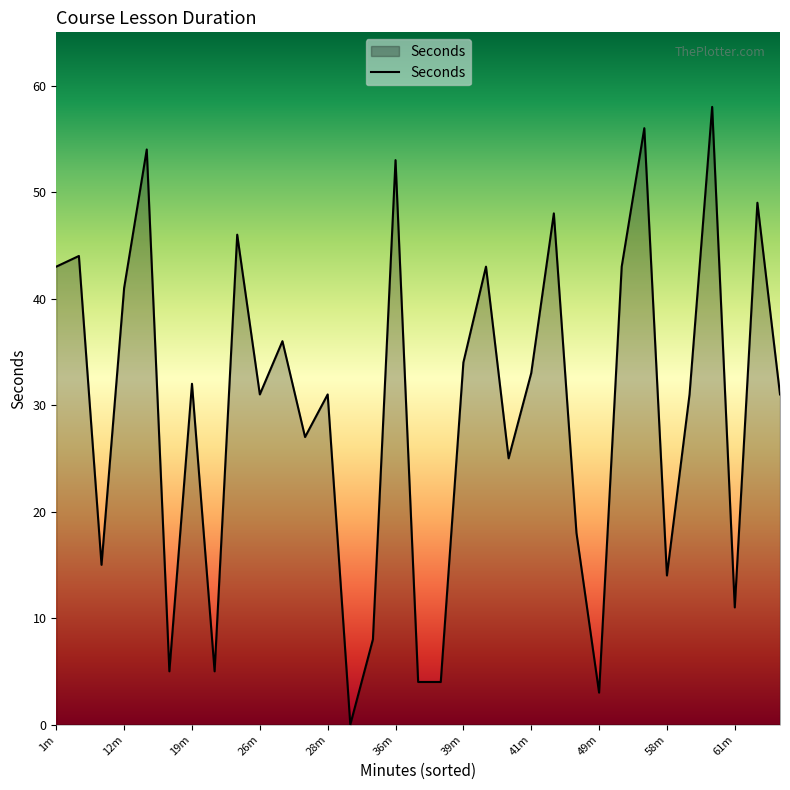

What is the greatest value displayed?

58